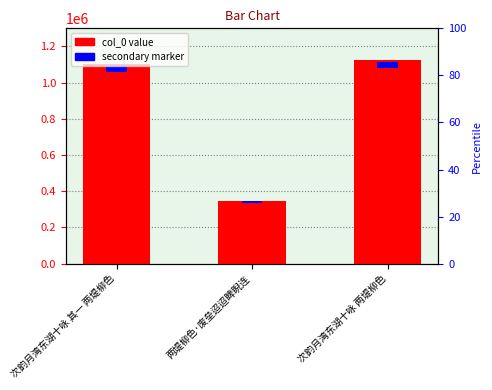

What is the spread (max minus min) of values at 次韵月湾东湖十咏 其一 两堤柳色?

1070754.9